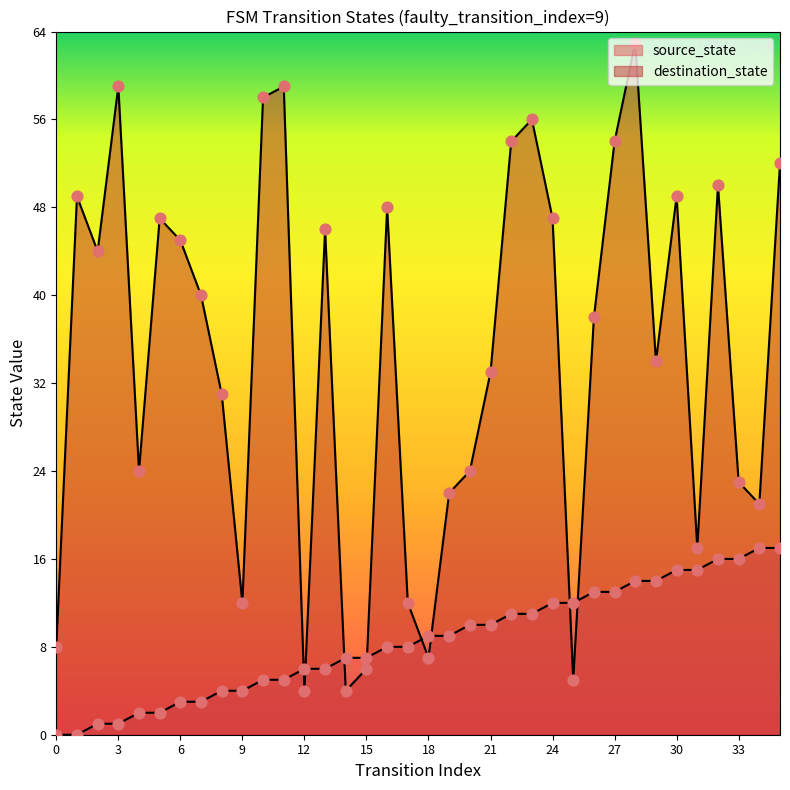

At how many categories does at least one series exceed 31?

21